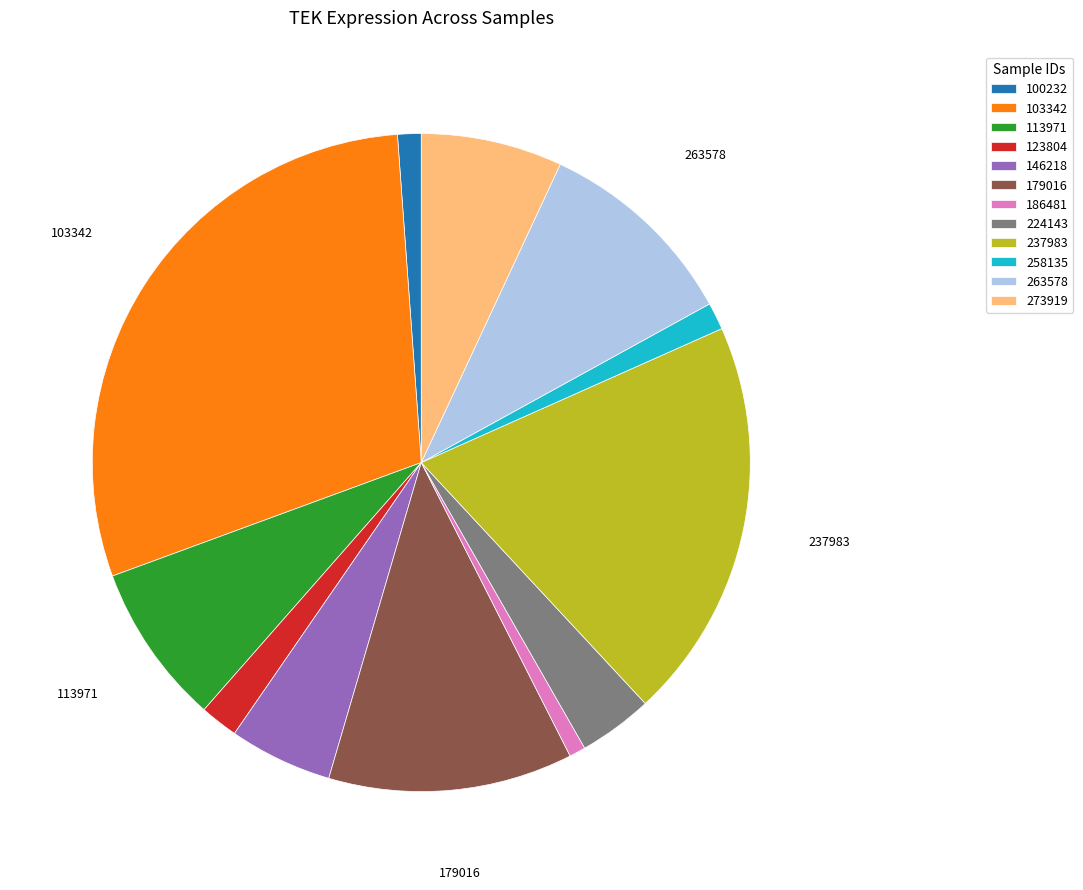

True or false: 113971 accounts for 8% of the total.

True